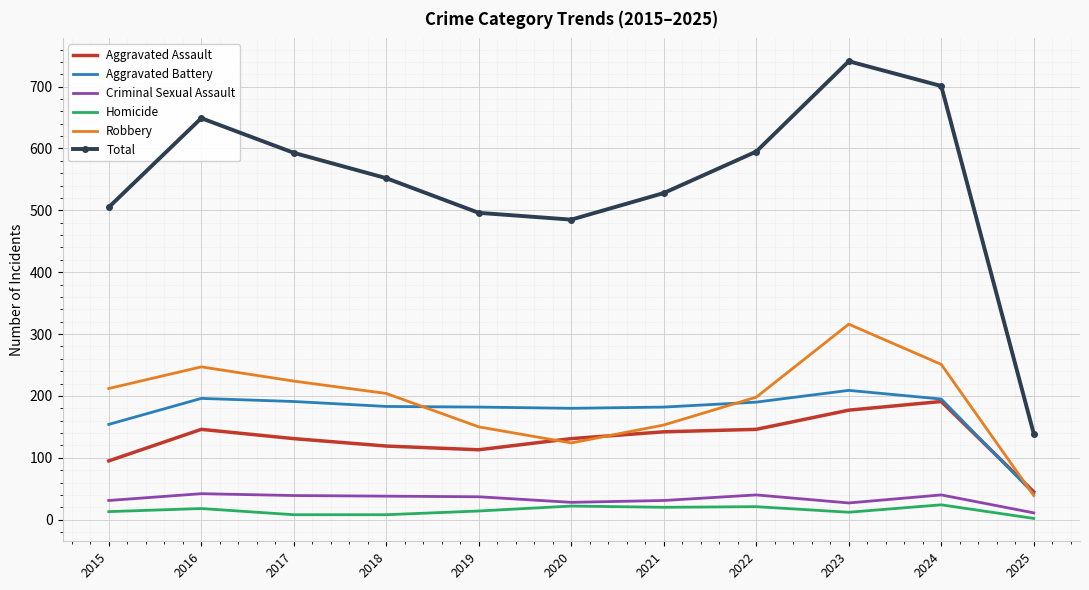

True or false: Total and Aggravated Battery cross at least once.

False